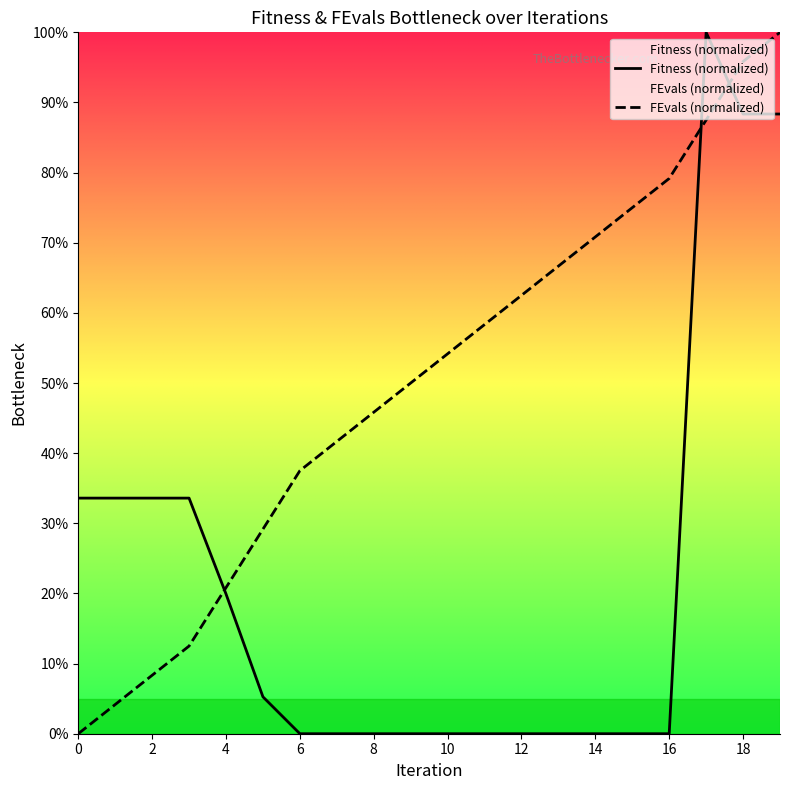

At how many categories does at least one series exceed 0?

20